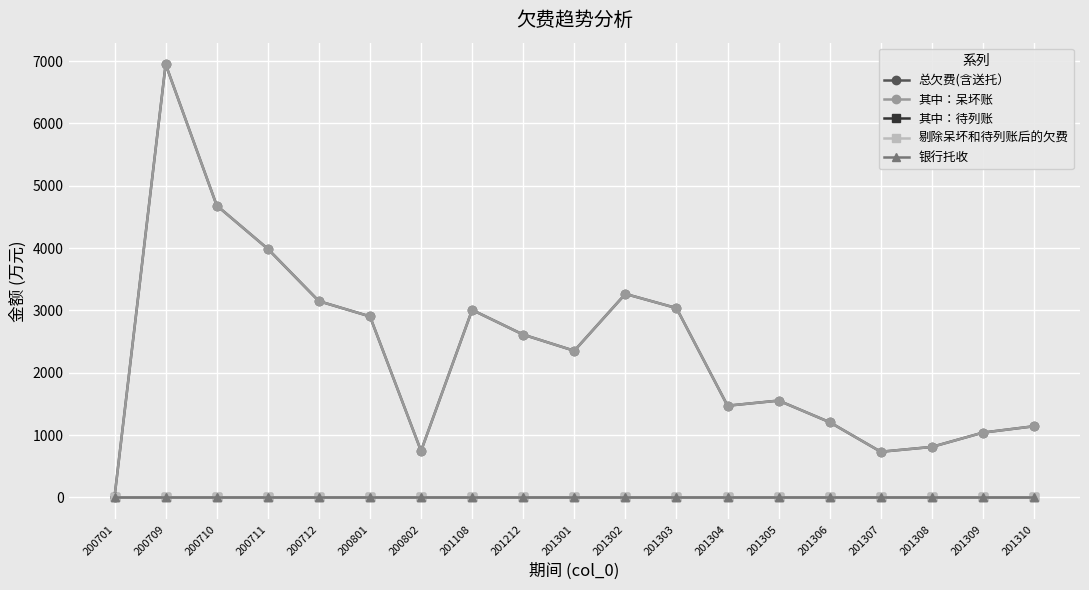

Reading left to right, what are all the values shown in this chart?

总欠费(含送托）: 12.6	6947.2	4682.7	3987.5	3148.5	2903.5	745.5	3008.0	2611.5	2352.2	3264.6	3037.4	1471.2	1553.4	1206.6	732.3	810.2	1039.9	1142.0
其中：呆坏账: 12.6	6947.2	4682.7	3987.5	3148.5	2903.5	745.5	3008.0	2611.5	2352.2	3264.6	3037.4	1471.2	1553.4	1206.6	732.3	810.2	1039.9	1142.0
其中：待列账: 0.0	0.0	0.0	0.0	0.0	0.0	0.0	0.0	0.0	0.0	0.0	0.0	0.0	0.0	0.0	0.0	0.0	0.0	0.0
剔除呆坏和待列账后的欠费: 0.0	0.0	0.0	0.0	0.0	0.0	0.0	0.0	0.0	0.0	0.0	0.0	0.0	0.0	0.0	0.0	0.0	0.0	0.0
银行托收: 0.0	0.0	0.0	0.0	0.0	0.0	0.0	0.0	0.0	0.0	0.0	0.0	0.0	0.0	0.0	0.0	0.0	0.0	0.0